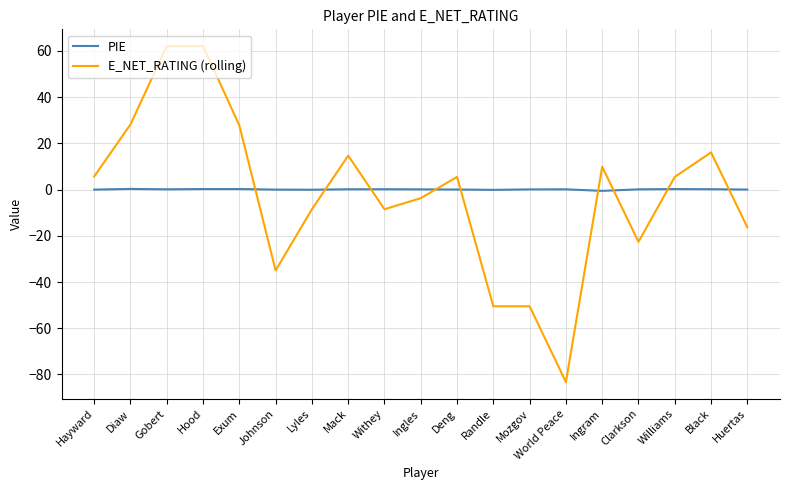

Is it true that E_NET_RATING (rolling) equals 9.9 at Ingram?

True